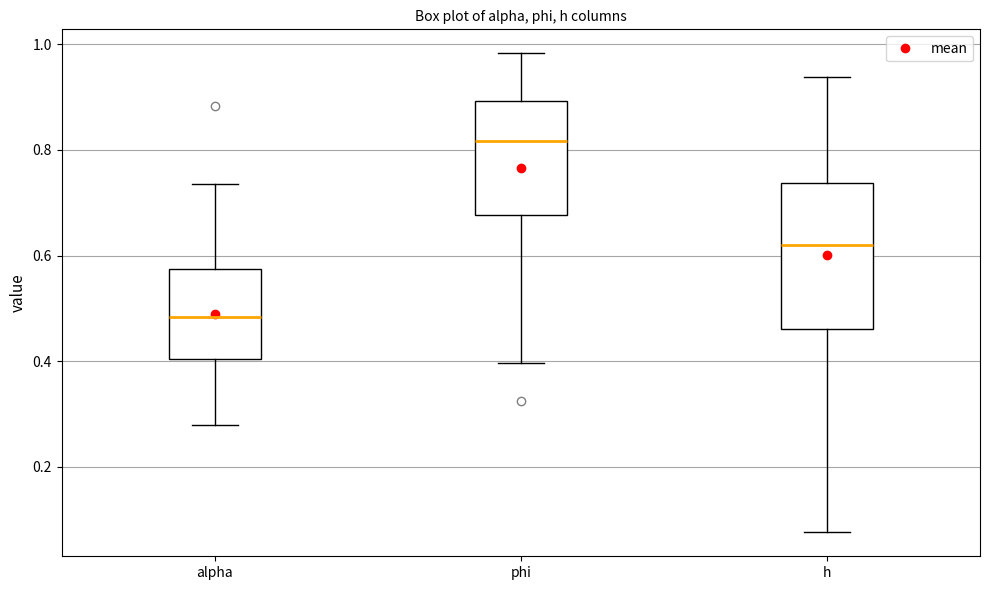

Where does the median line of the box for phi sit on the y-axis? The values are not printed on the chart, so give them approximately, as read against the axis.

0.82